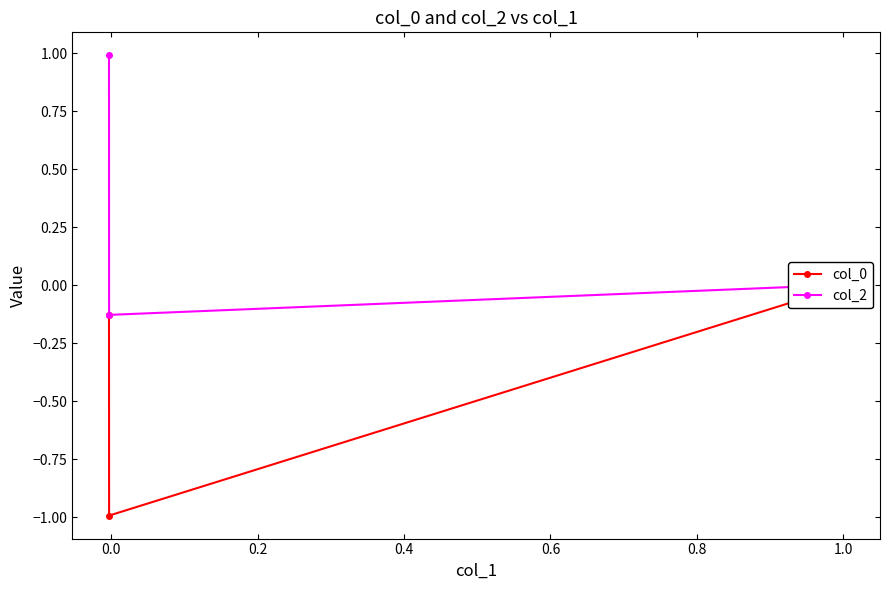

What is the value of the col_2 point at the 1st from the left?

1.0